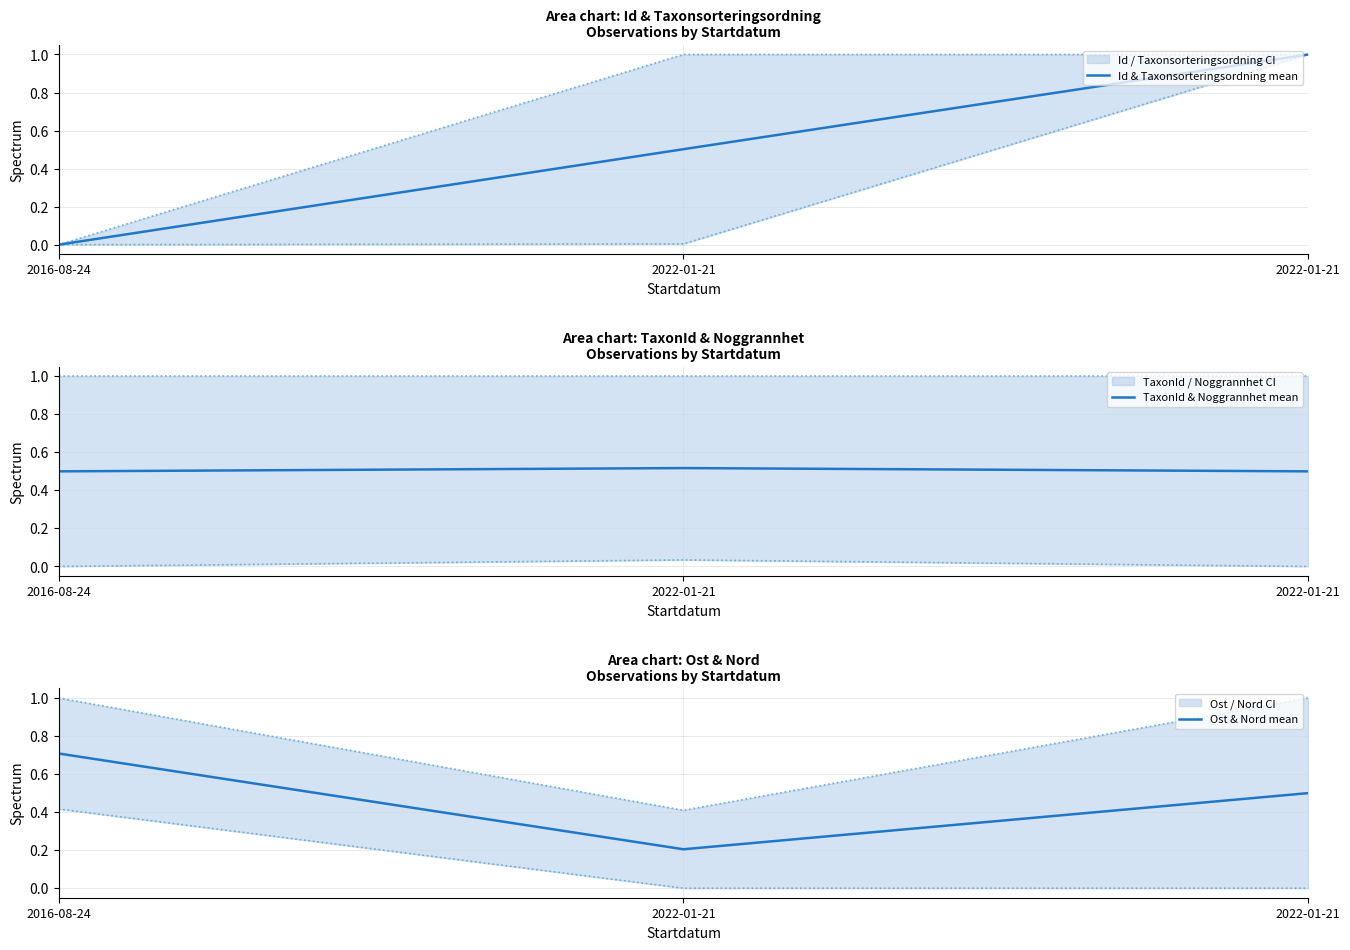

What is the maximum value for TaxonId & Noggrannhet mean?

0.5